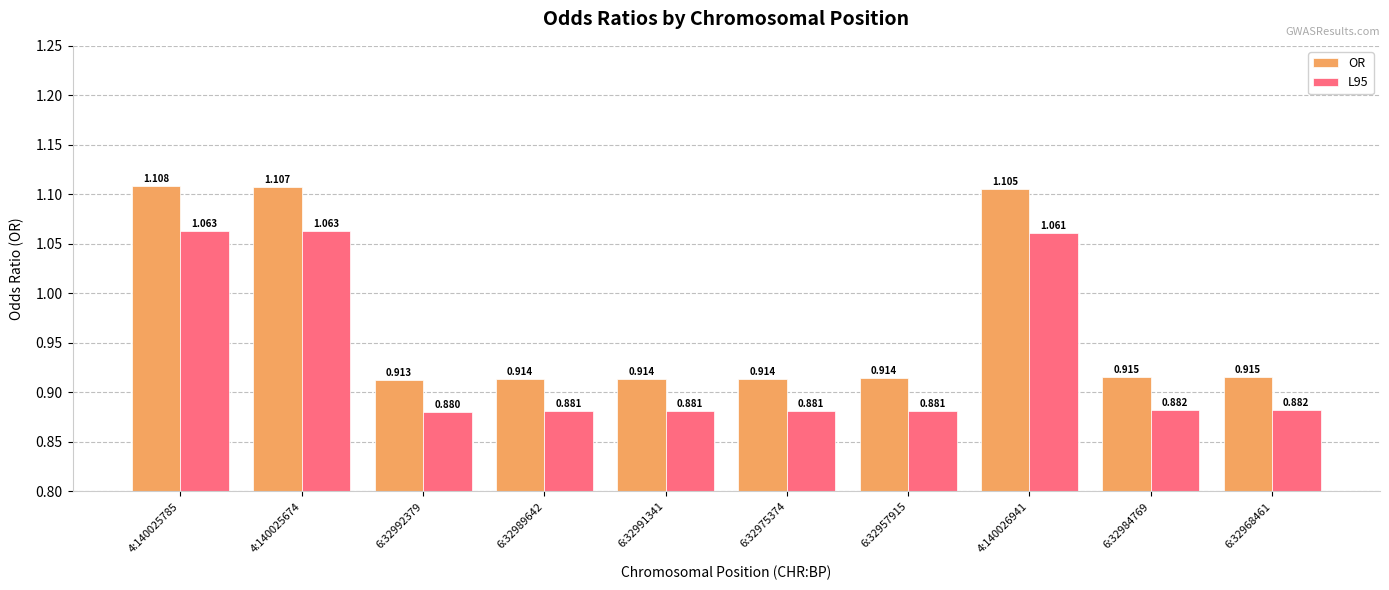

Which series has the largest total across all categories?

OR